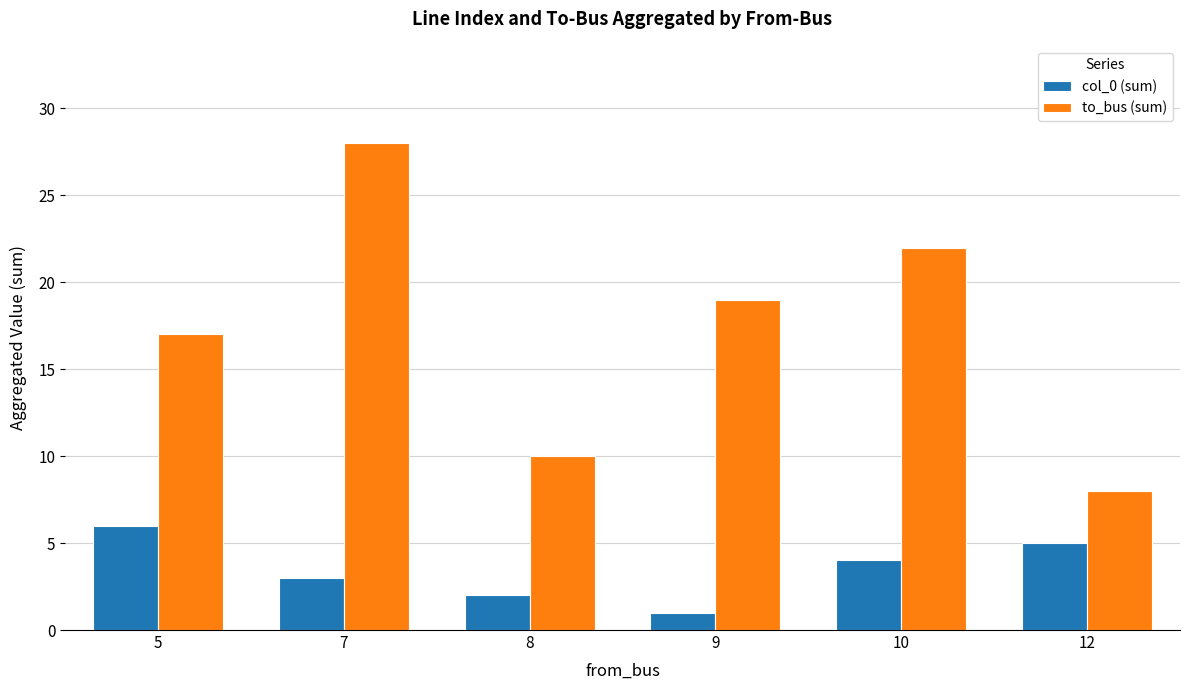

What is the sum of the to_bus (sum) values at 8 and 10?

32